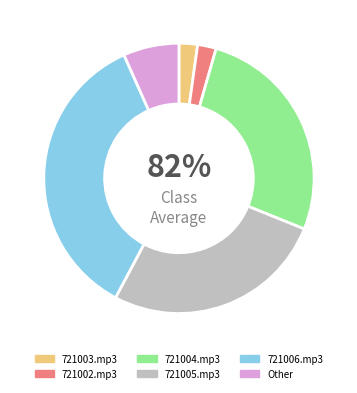

Is there any slice that represents more than half of the pie?

No